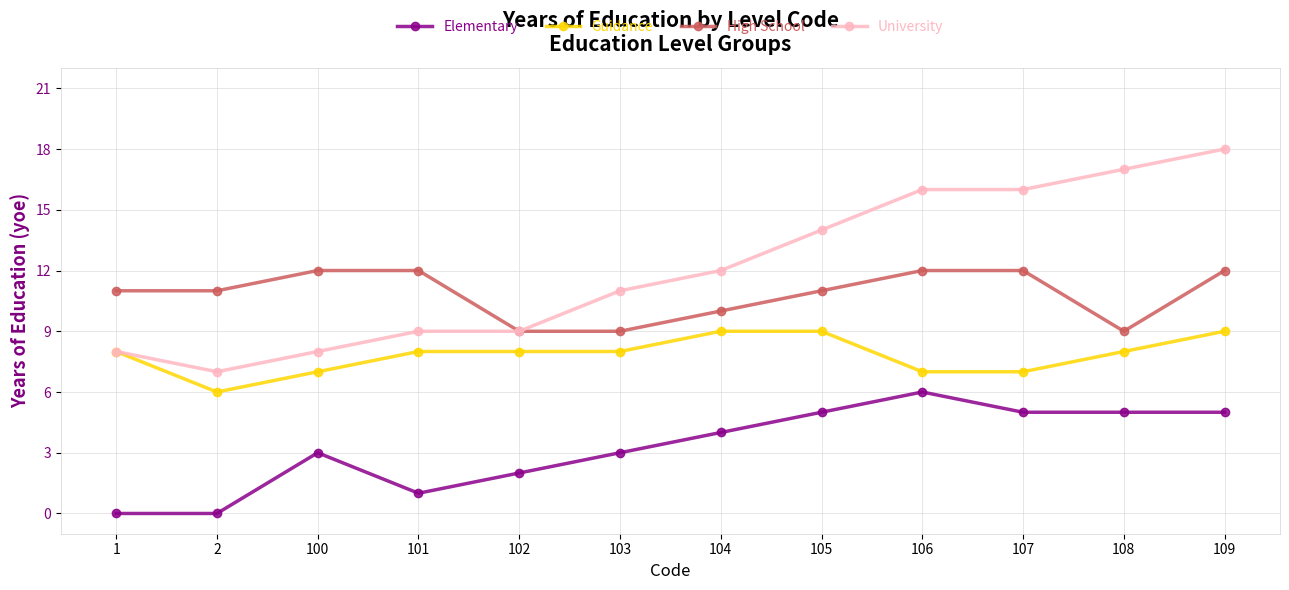

What is the value of the University point at the 9th from the left?

16